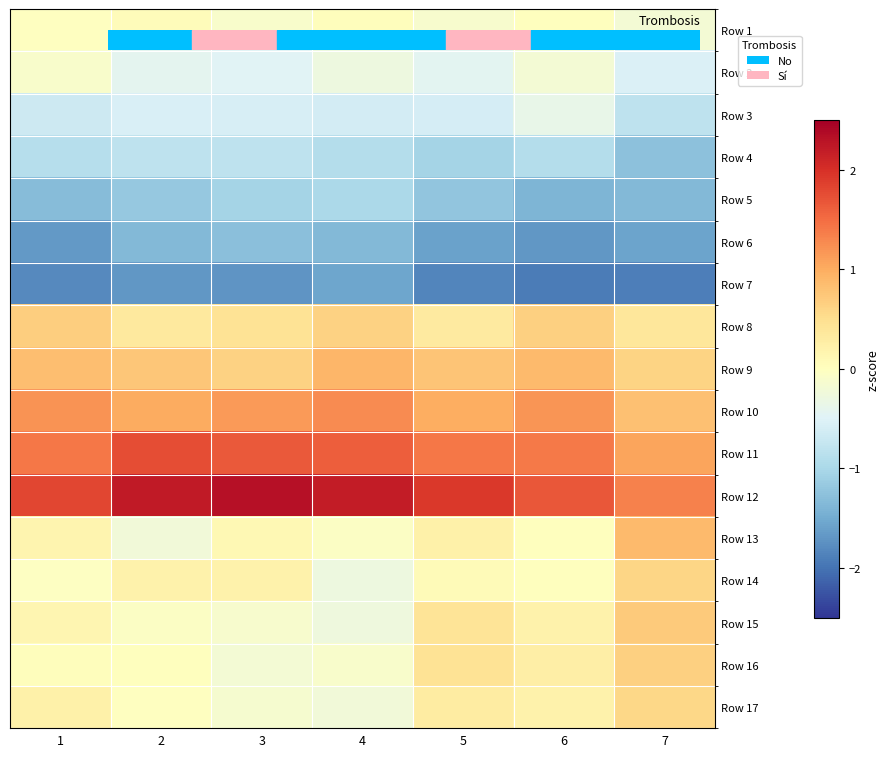

Reading left to right, extract all data points from this chart.

Row 1: 1=-0.0	2=0.0	3=-0.1	4=0.0	5=-0.1	6=0.0	7=-0.2
Row 2: 1=-0.1	2=-0.4	3=-0.5	4=-0.3	5=-0.4	6=-0.2	7=-0.5
Row 3: 1=-0.7	2=-0.6	3=-0.6	4=-0.6	5=-0.6	6=-0.4	7=-0.8
Row 4: 1=-0.9	2=-0.8	3=-0.8	4=-0.9	5=-1.0	6=-0.9	7=-1.3
Row 5: 1=-1.3	2=-1.2	3=-1.0	4=-1.0	5=-1.2	6=-1.4	7=-1.4
Row 6: 1=-1.7	2=-1.4	3=-1.3	4=-1.4	5=-1.6	6=-1.7	7=-1.6
Row 7: 1=-1.8	2=-1.7	3=-1.7	4=-1.6	5=-1.9	6=-1.9	7=-1.9
Row 8: 1=0.7	2=0.3	3=0.4	4=0.6	5=0.3	6=0.6	7=0.4
Row 9: 1=0.8	2=0.8	3=0.6	4=0.9	5=0.8	6=0.9	7=0.6
Row 10: 1=1.2	2=1.0	3=1.1	4=1.3	5=1.0	6=1.2	7=0.8
Row 11: 1=1.4	2=1.8	3=1.7	4=1.6	5=1.4	6=1.4	7=1.1
Row 12: 1=1.8	2=2.2	3=2.3	4=2.2	5=1.9	6=1.7	7=1.3
Row 13: 1=0.2	2=-0.2	3=0.1	4=-0.0	5=0.2	6=0.0	7=0.9
Row 14: 1=-0.0	2=0.2	3=0.2	4=-0.3	5=0.1	6=0.0	7=0.6
Row 15: 1=0.1	2=-0.0	3=-0.1	4=-0.3	5=0.4	6=0.2	7=0.7
Row 16: 1=0.0	2=0.0	3=-0.2	4=-0.1	5=0.4	6=0.3	7=0.7
Row 17: 1=0.2	2=-0.0	3=-0.2	4=-0.2	5=0.3	6=0.2	7=0.6